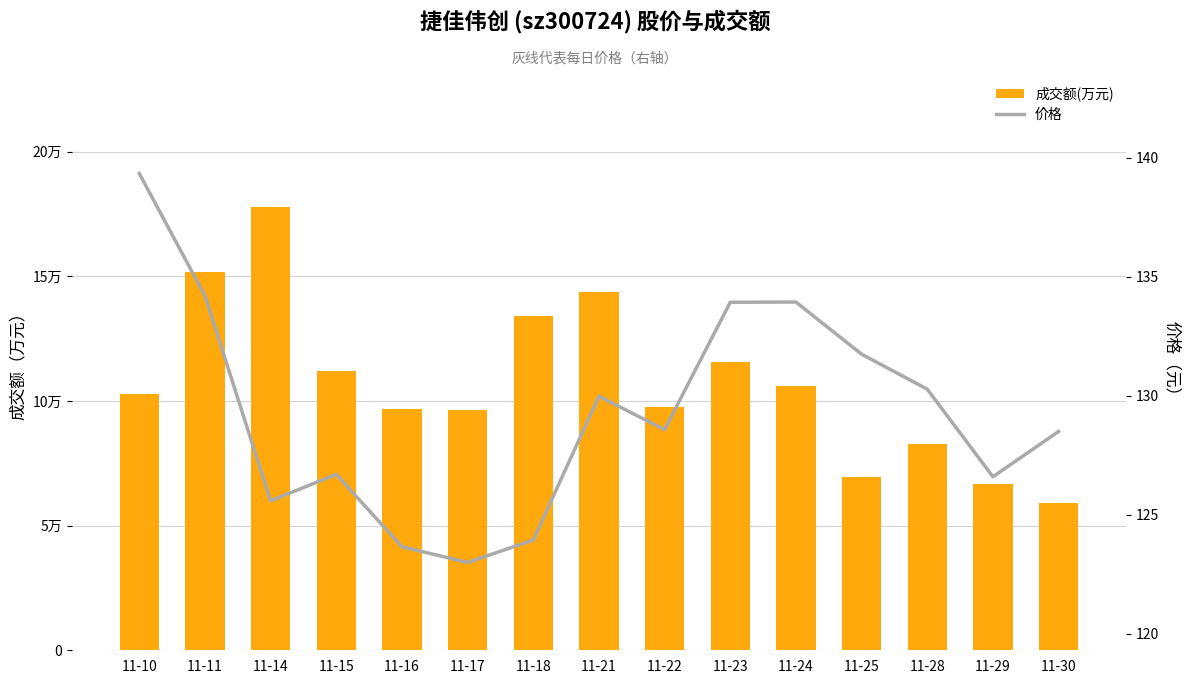

Where does the 成交额(万元) series first go above 102667?

11-11